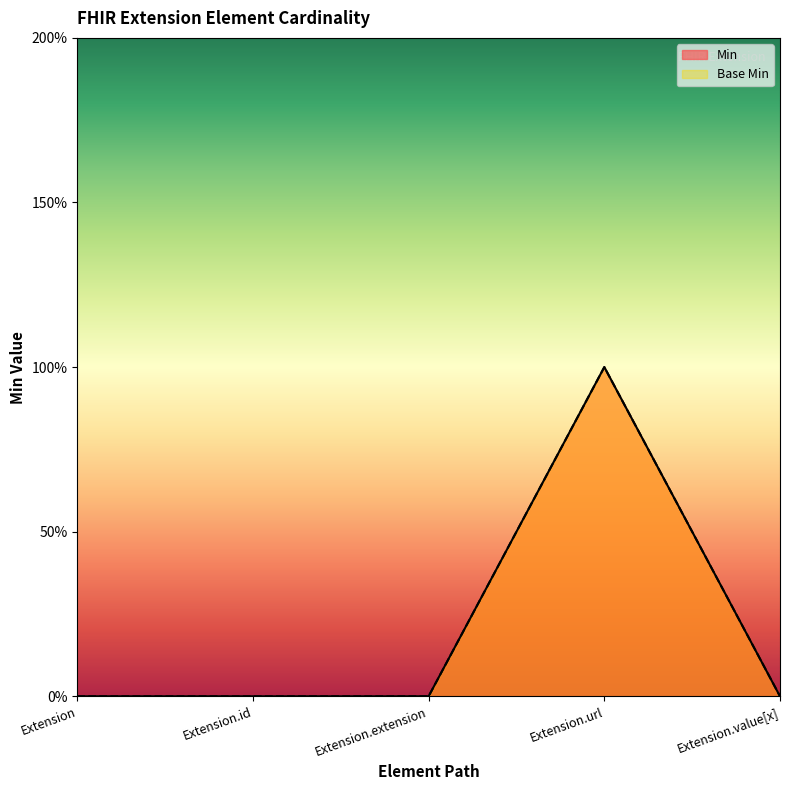

Reading left to right, transcribe all the data shown in this chart.

Min: 0	0	0	1	0
Base Min: 0	0	0	1	0